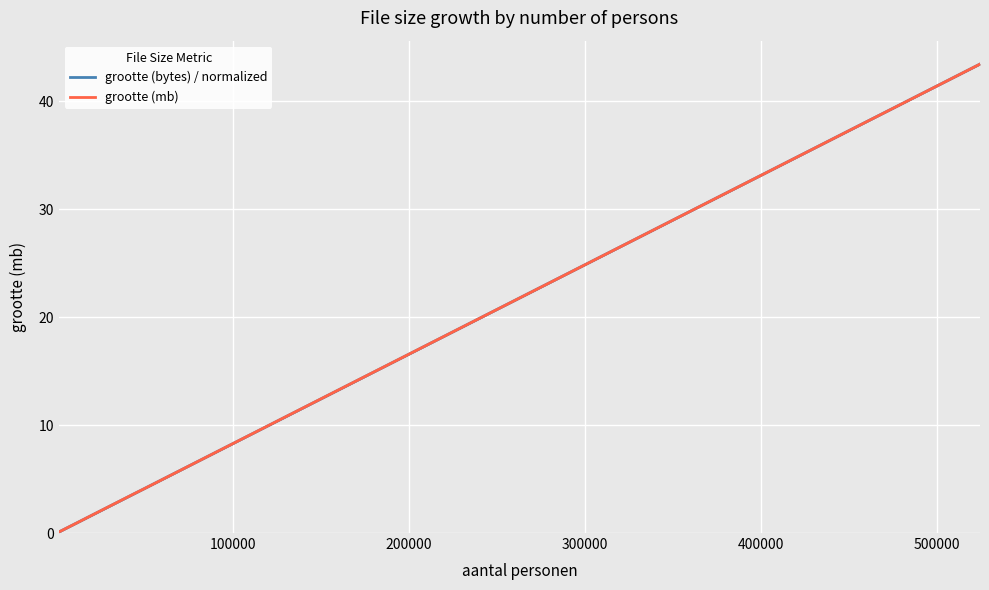

What is the minimum value shown in the chart?

0.1